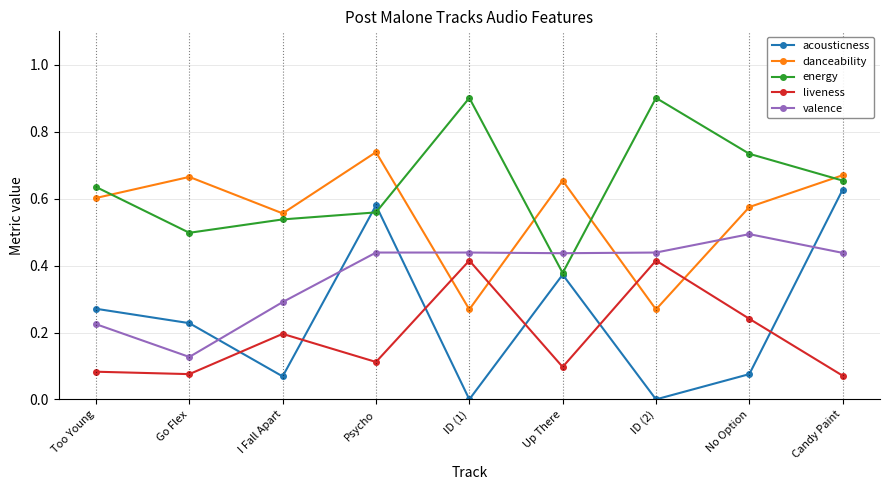

Which series has the widest spread of values?

acousticness